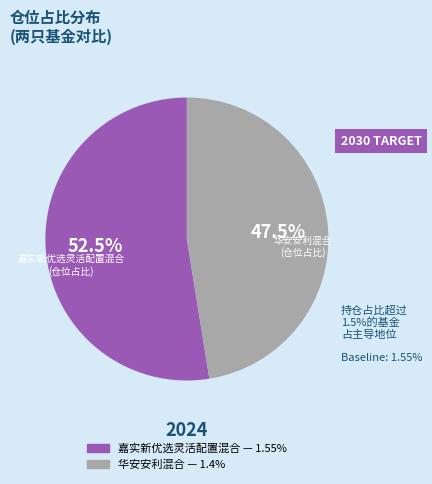

Count the number of slices in the pie.

2